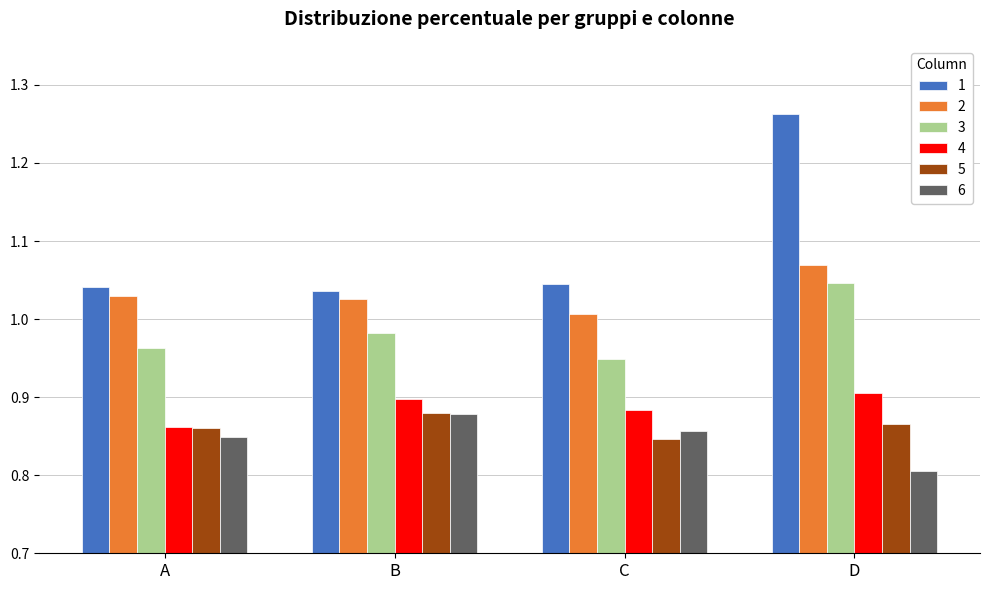

At which category does the chart reach its peak across all series?

D